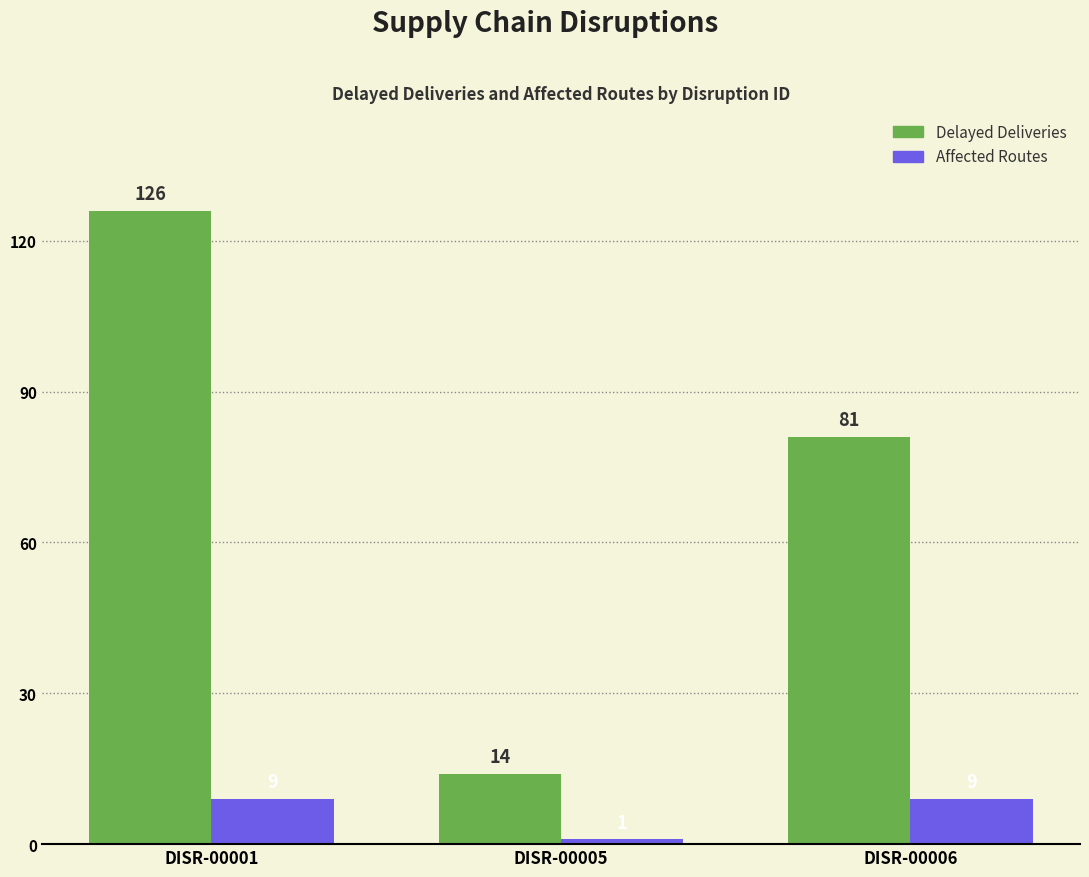

How many values in the Affected Routes series are below 9?

1